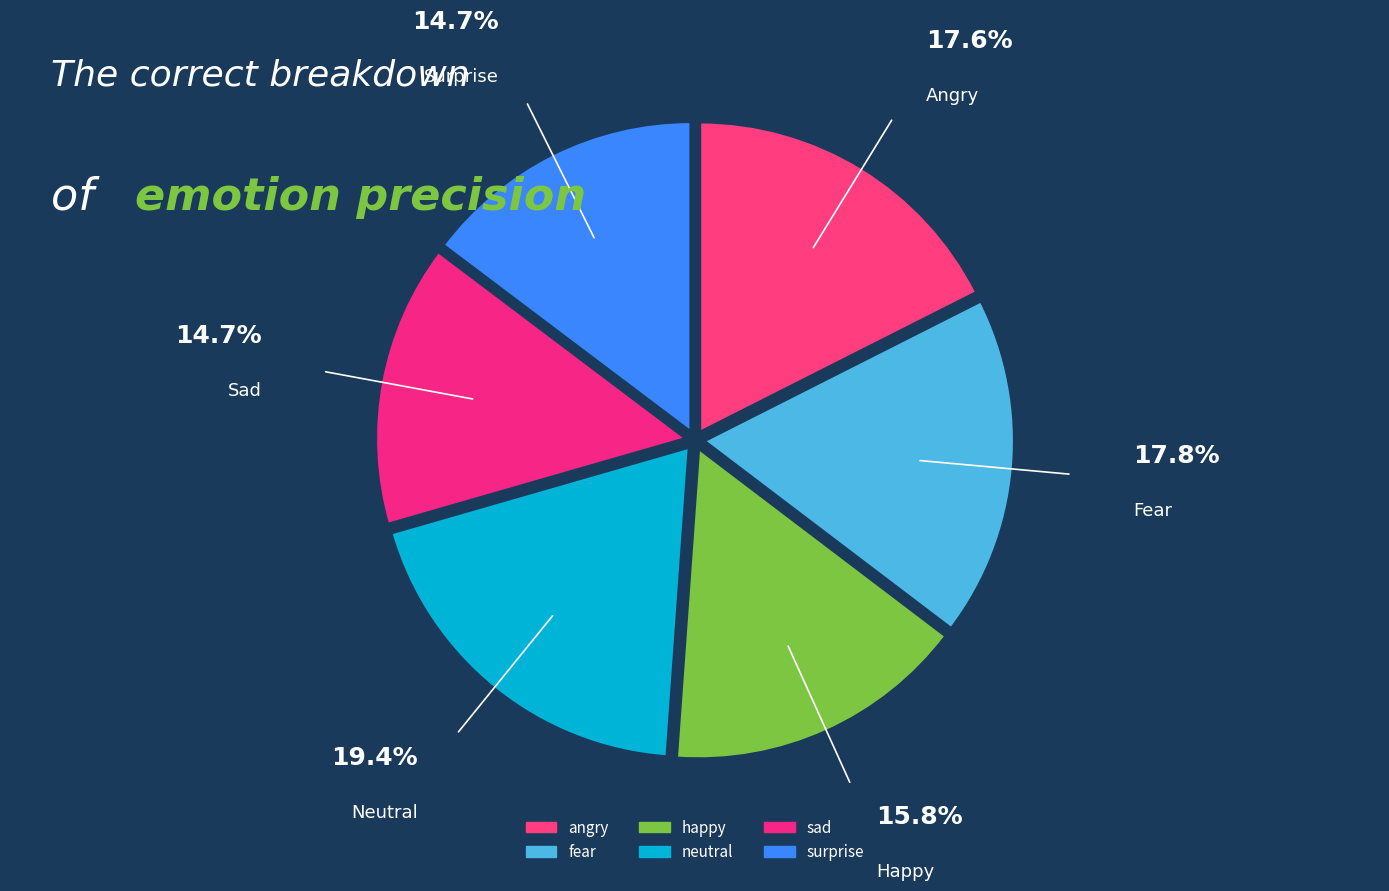

Do neutral and happy together represent more than half of the pie?

No